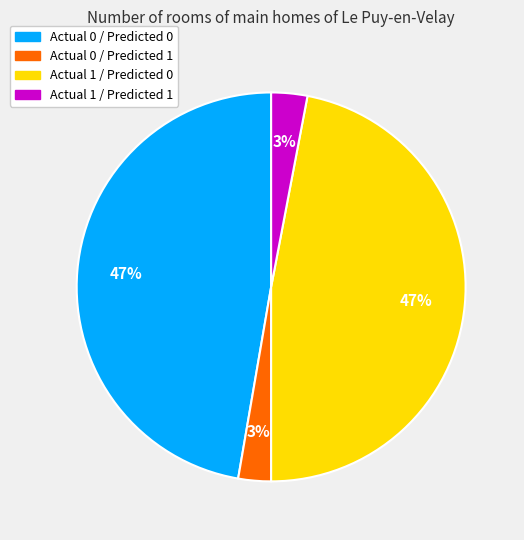

To the nearest percent, what is the average slice percentage?

25%